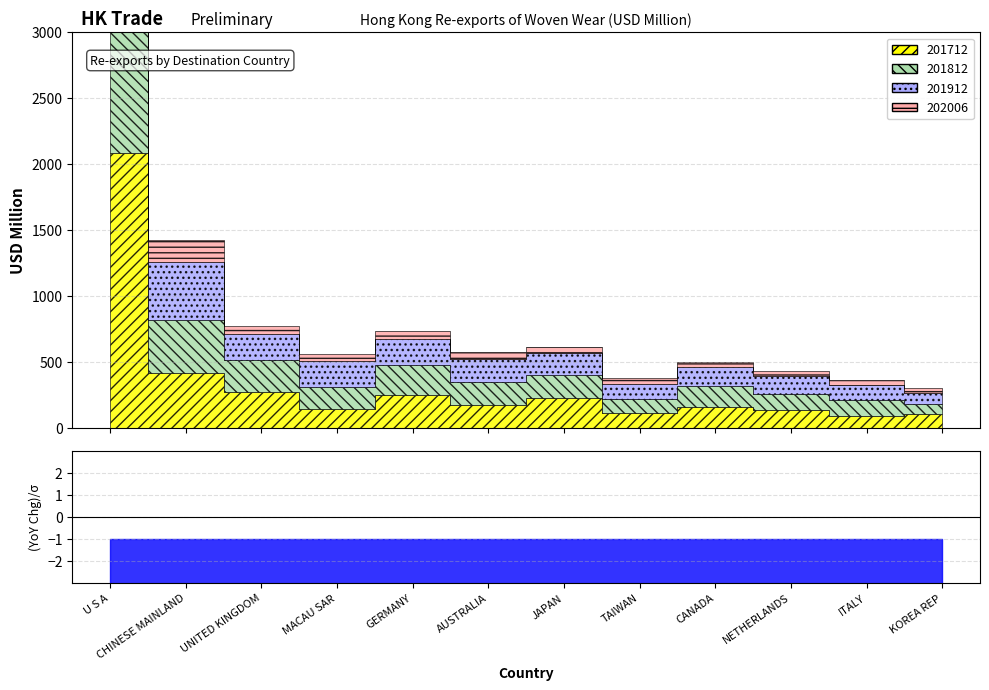

What are all the series names shown in the legend?

201712, 201812, 201912, 202006